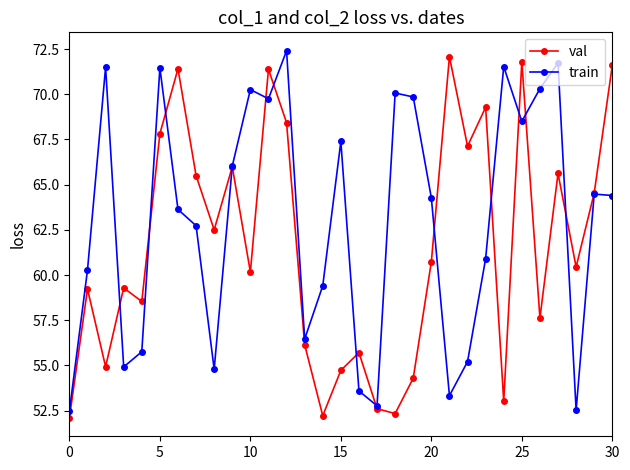

At how many categories does at least one series exceed 63?

21